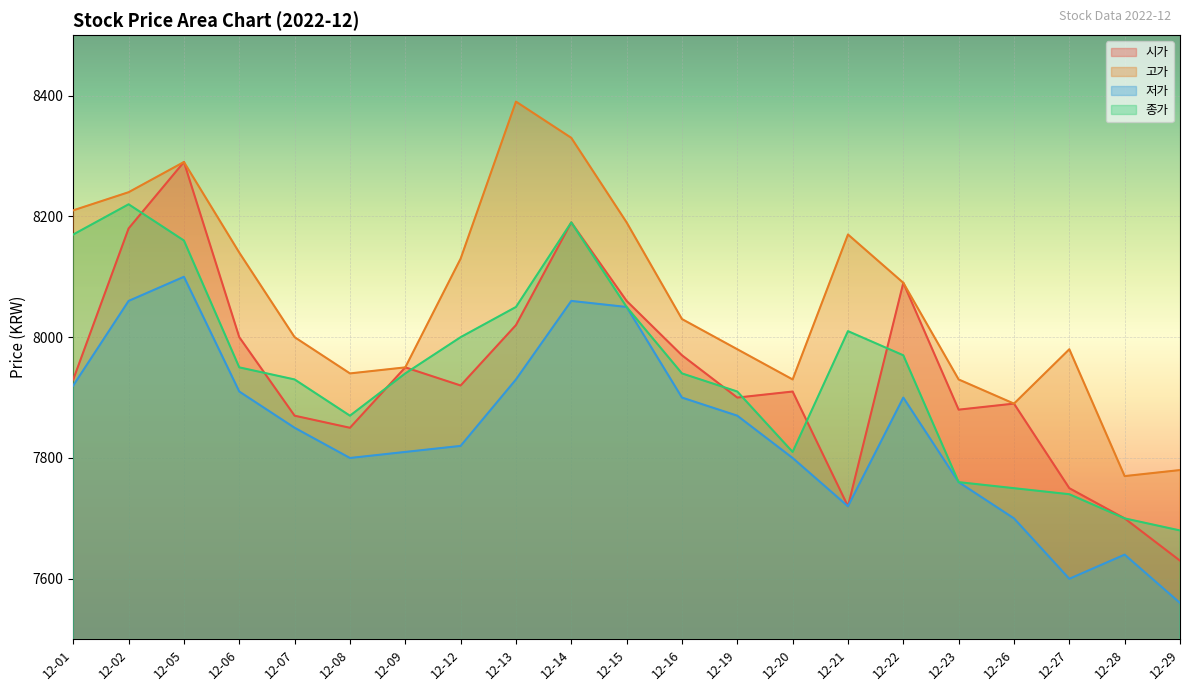

What is the approximate value of 저가 at 12-22, to the nearest 50?

7900